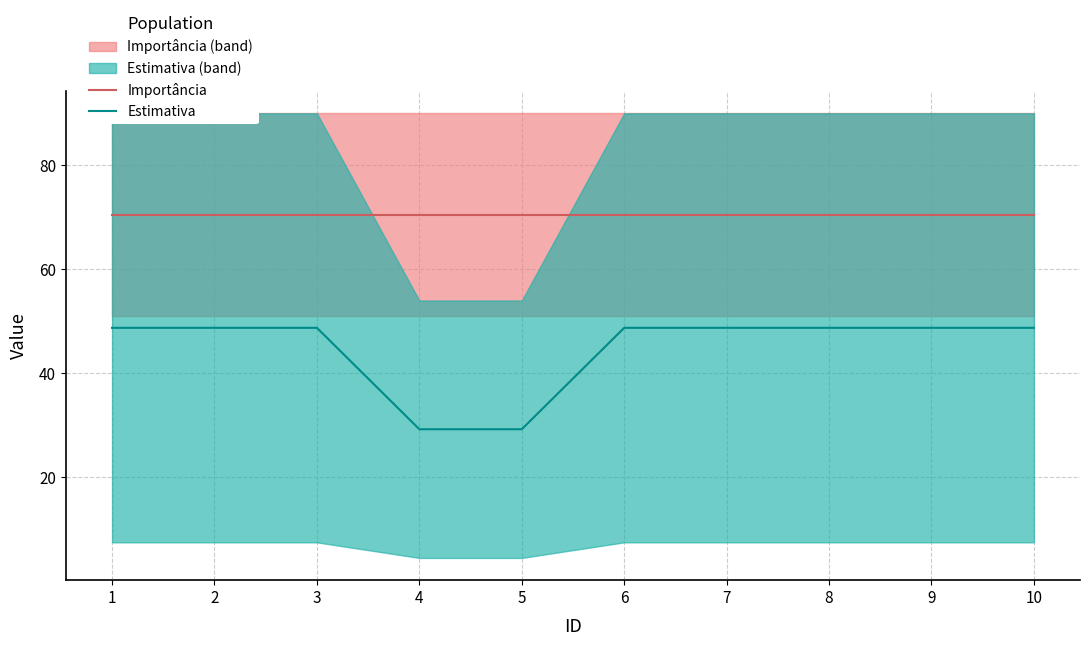

Rank the series at 1 from highest to lowest value.

Importância, Estimativa